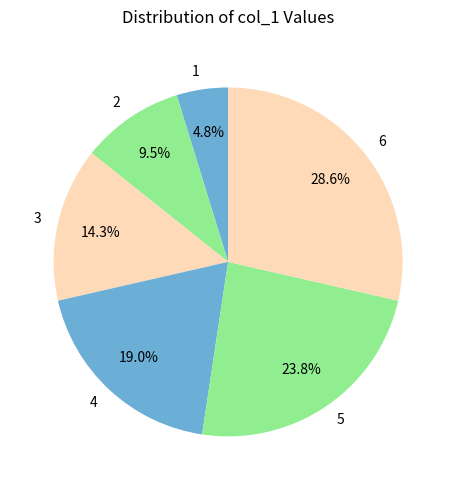

Is it true that 6 is 22% of the pie?

False